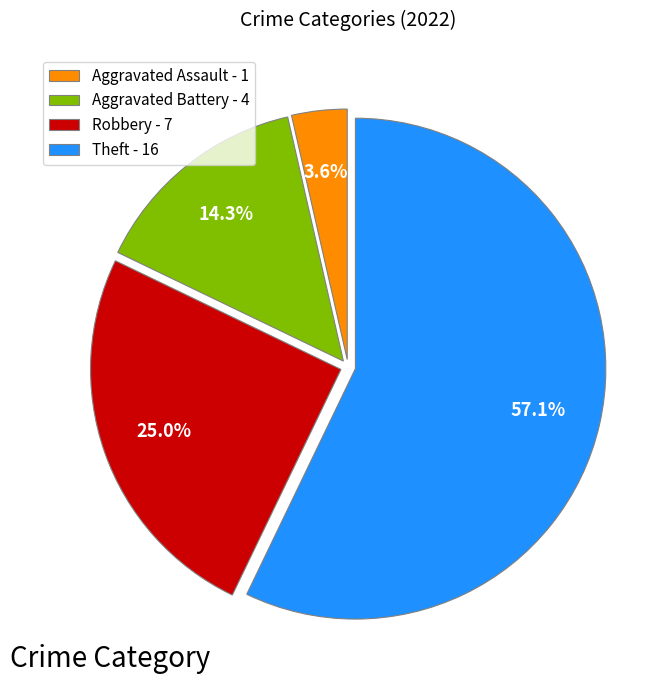

What percentage is the Aggravated Battery slice, to the nearest percent?

14%